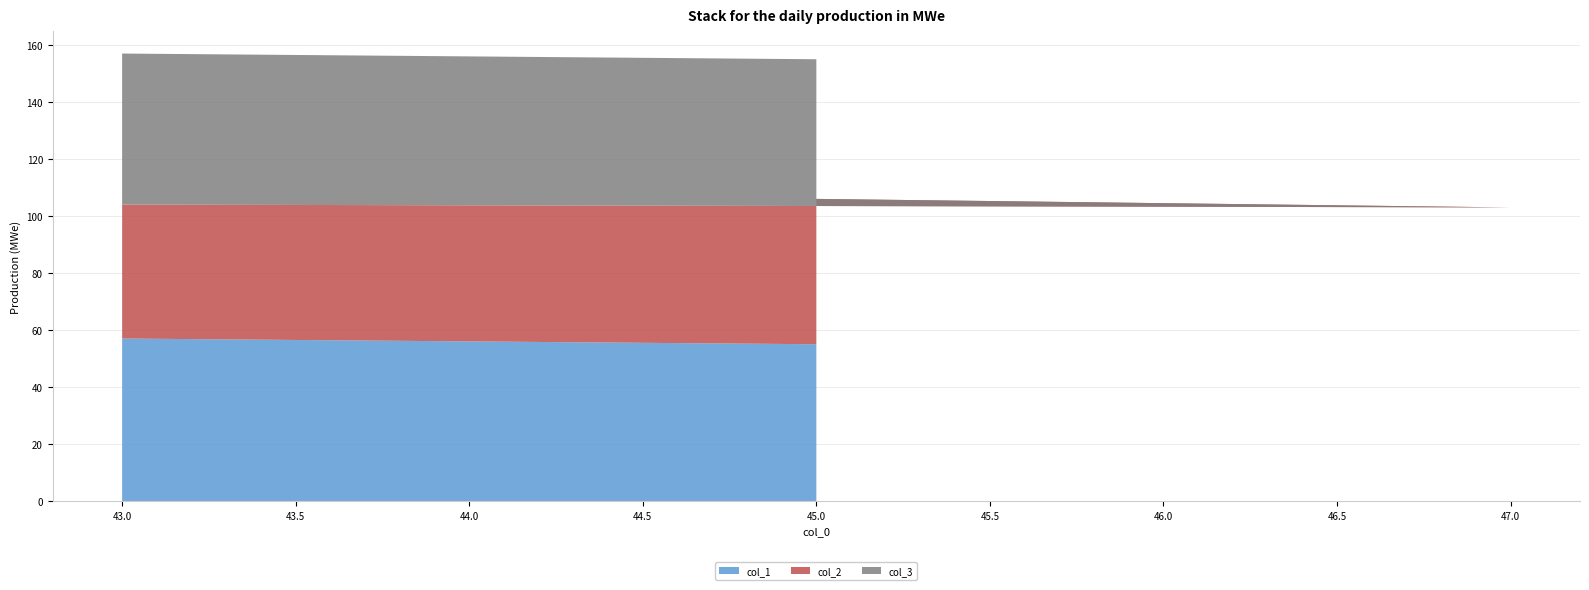

Reading left to right, what are all the values shown in this chart?

col_1: 45=55	47=53	43=57
col_2: 45=51	47=50	43=47
col_3: 45=49	47=50	43=53